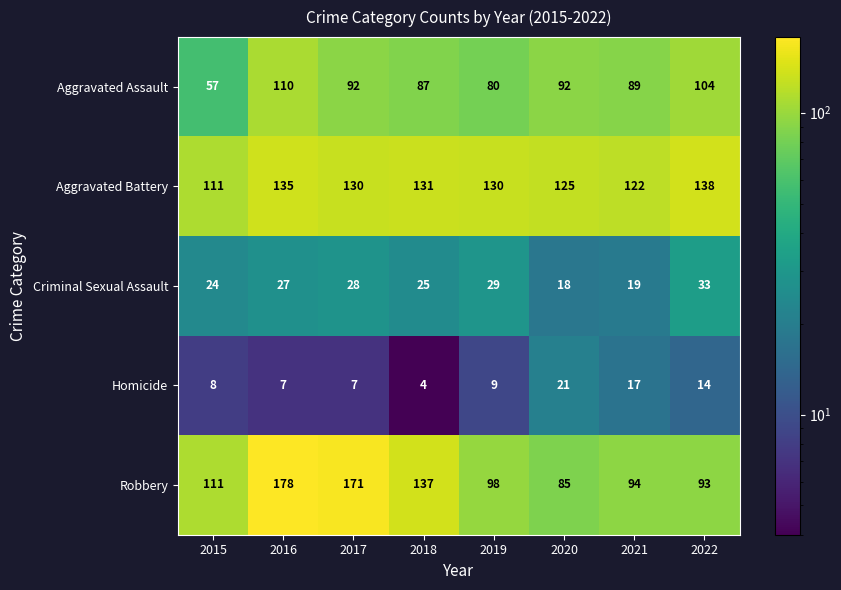

What is the smallest value displayed?

4